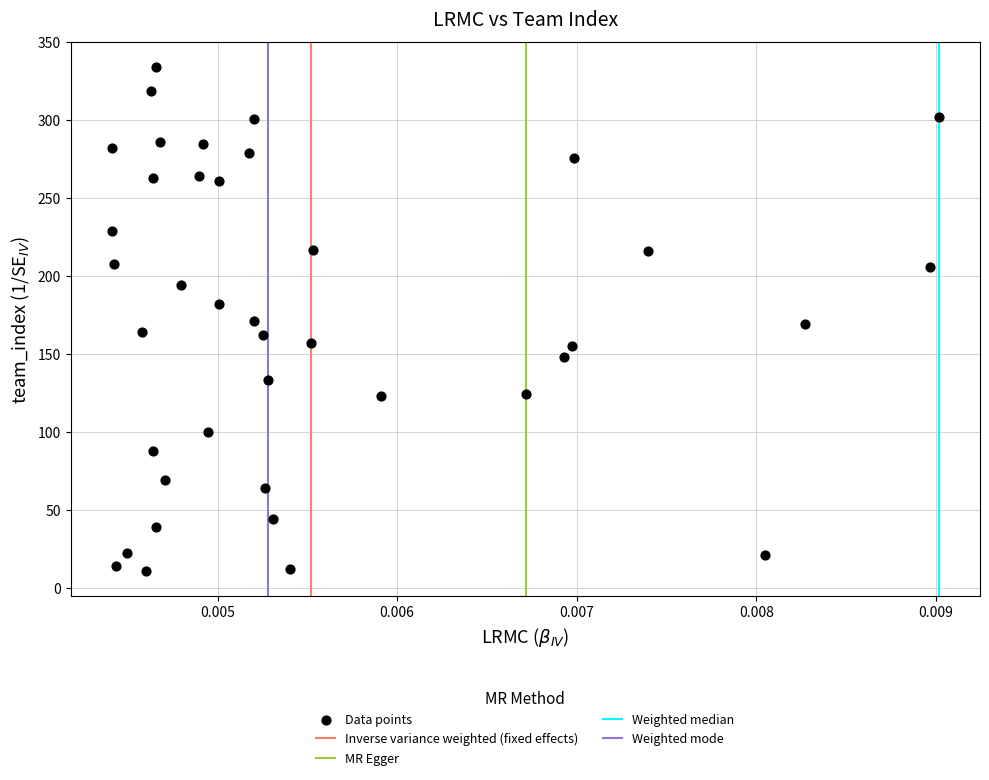

What is the range of Y values (max minus min)?

323